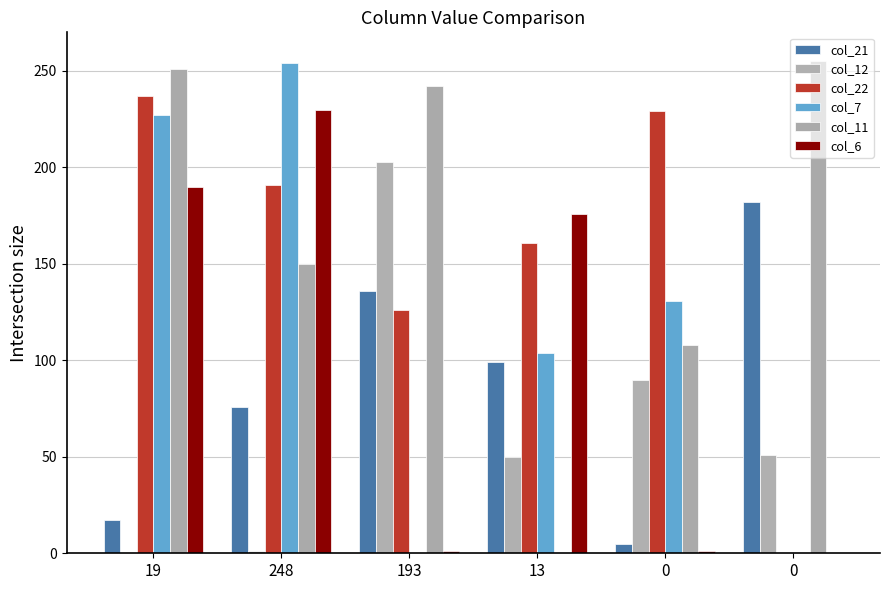

At which category does the chart reach its minimum across all series?

19